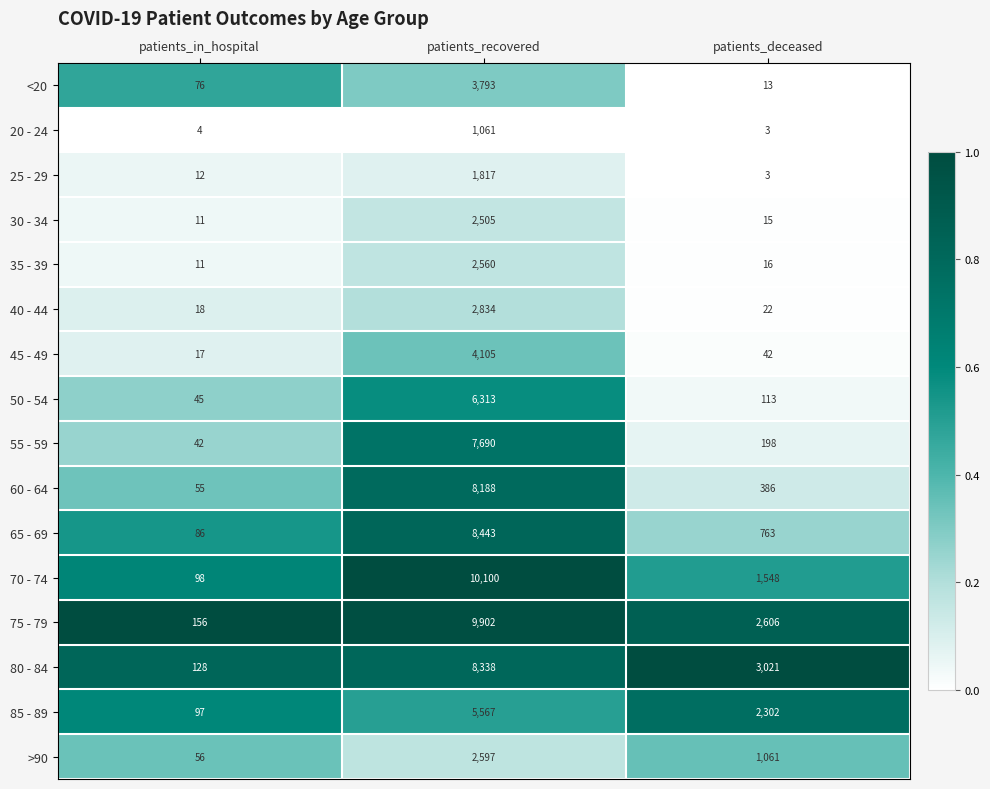

What is the difference between the highest and lowest values at patients_recovered?

9039